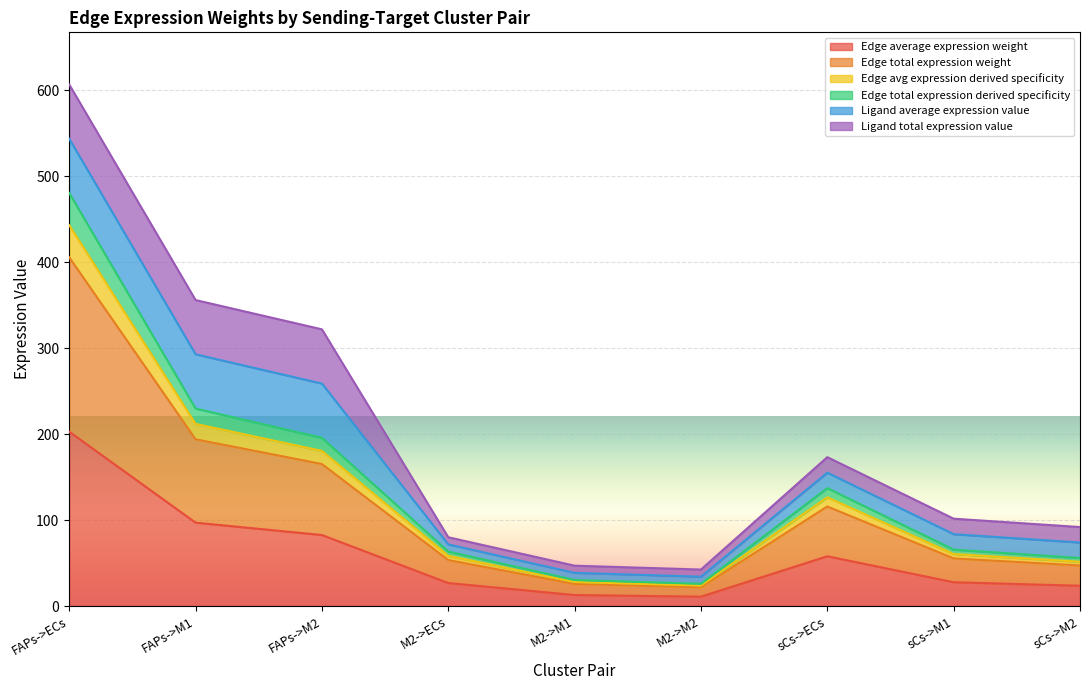

The value of Edge total expression weight at FAPs->M1 is 97.0. True or false?

True